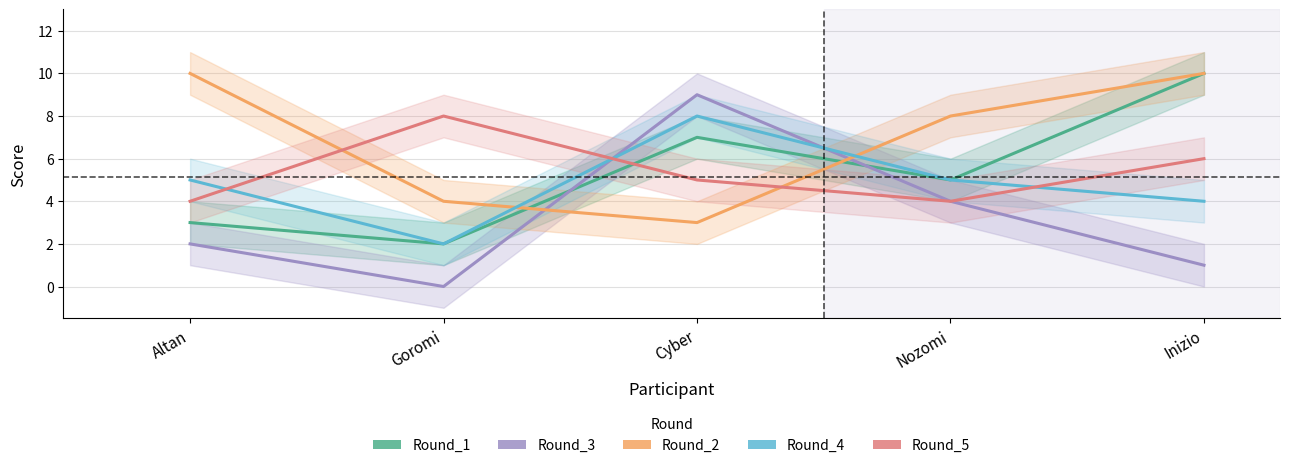

What is the difference between the Round_5 values at Goromi and Altan?

4